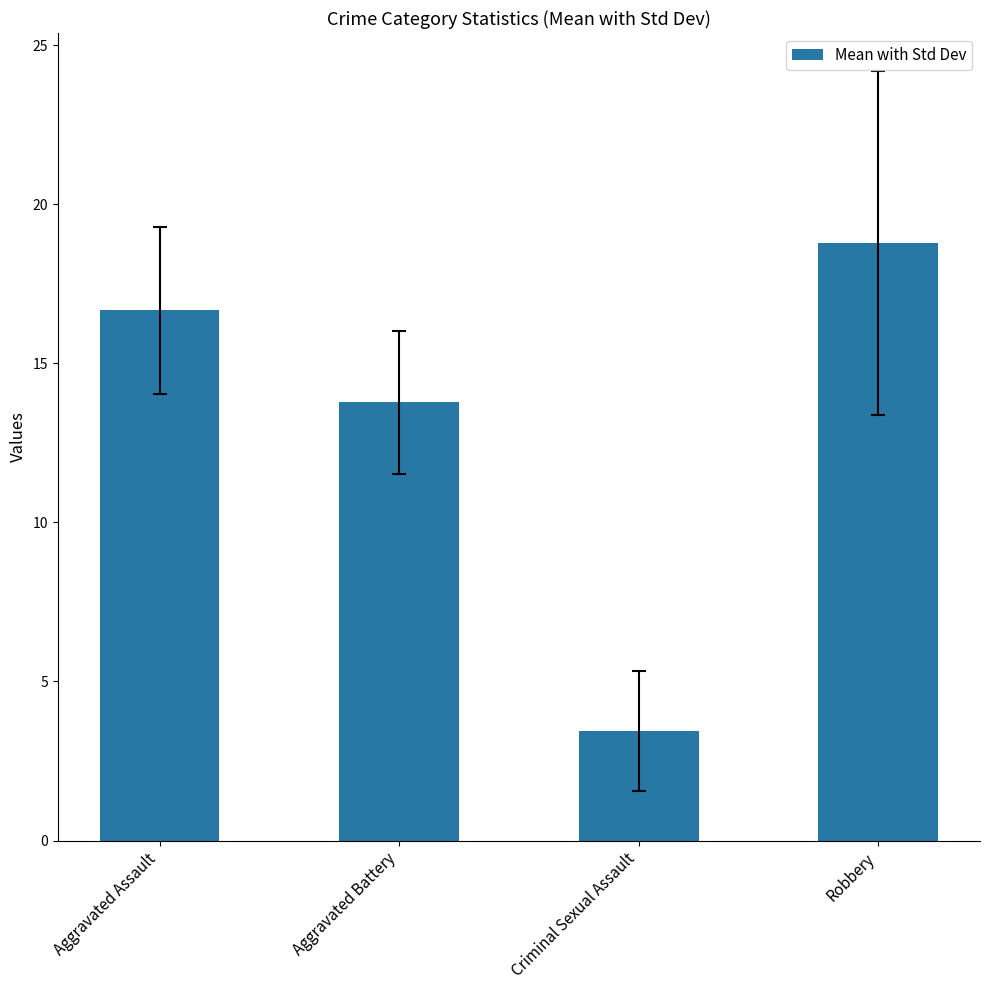

What is the value of the 1st bar from the left?

16.7